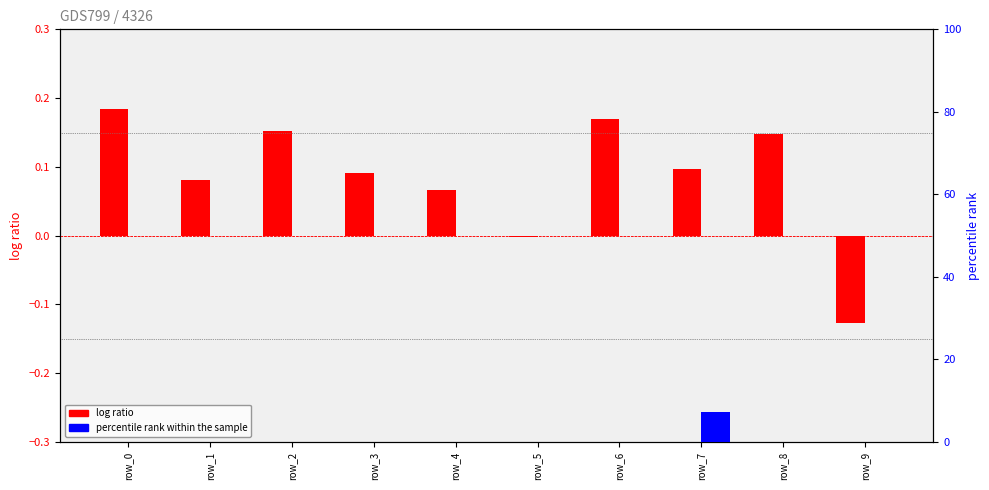

At which category does the chart reach its peak across all series?

row_7